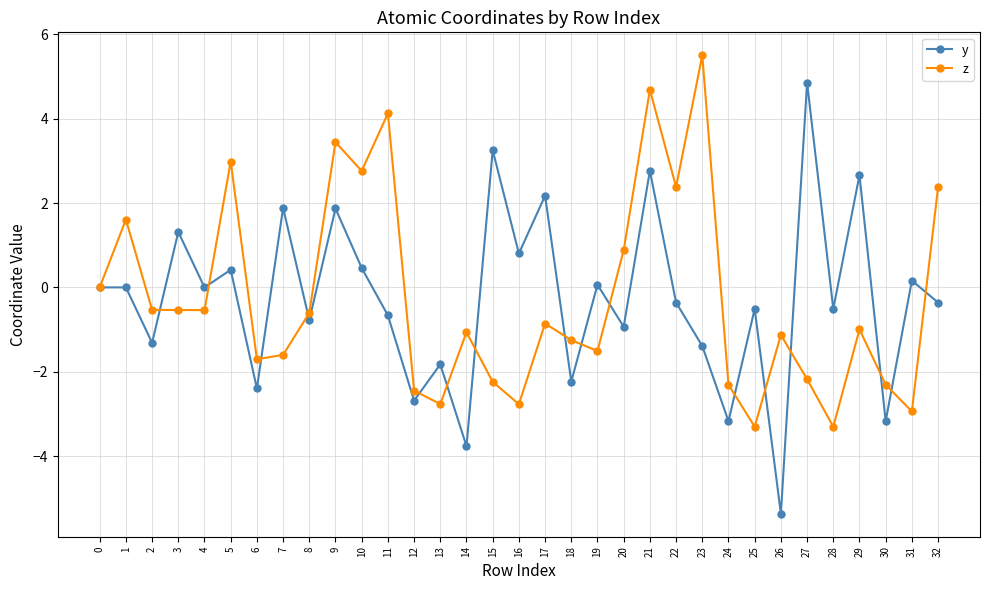

Rank the series by their maximum value, from lowest to highest.

y, z